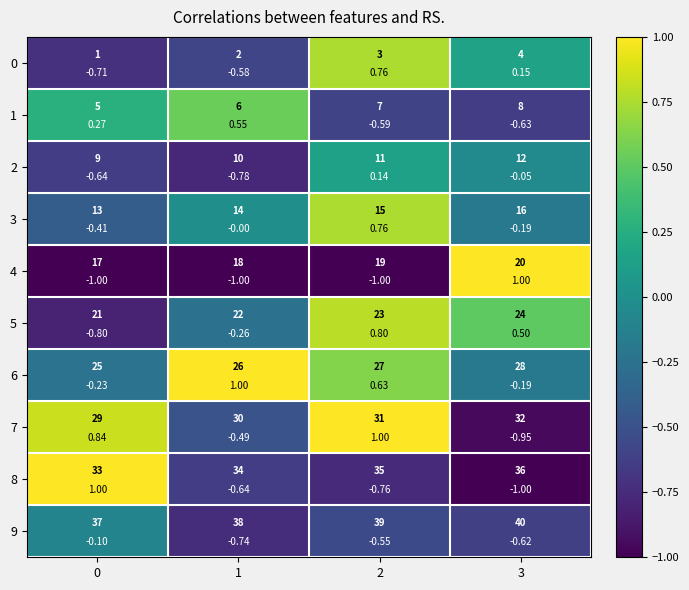

Which has a higher value, 1 or 2?

2